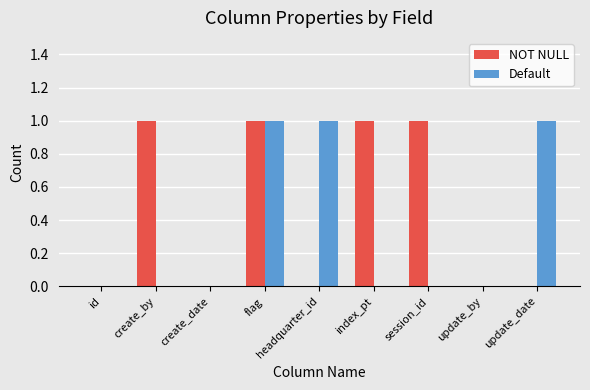

The value of Default at update_by is 0. True or false?

True